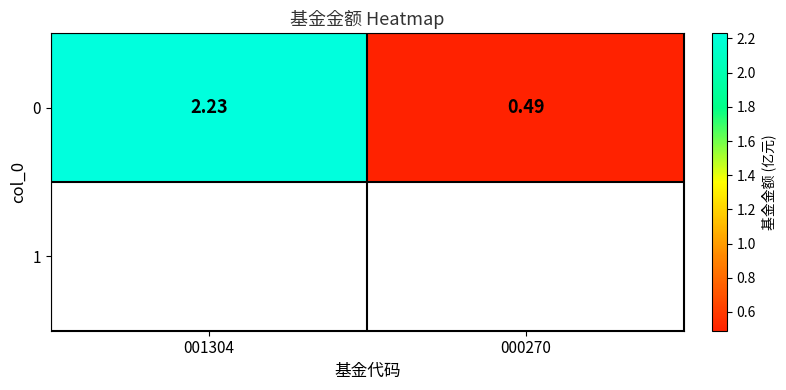

Is it true that the value at 001304 is 1.0?

False